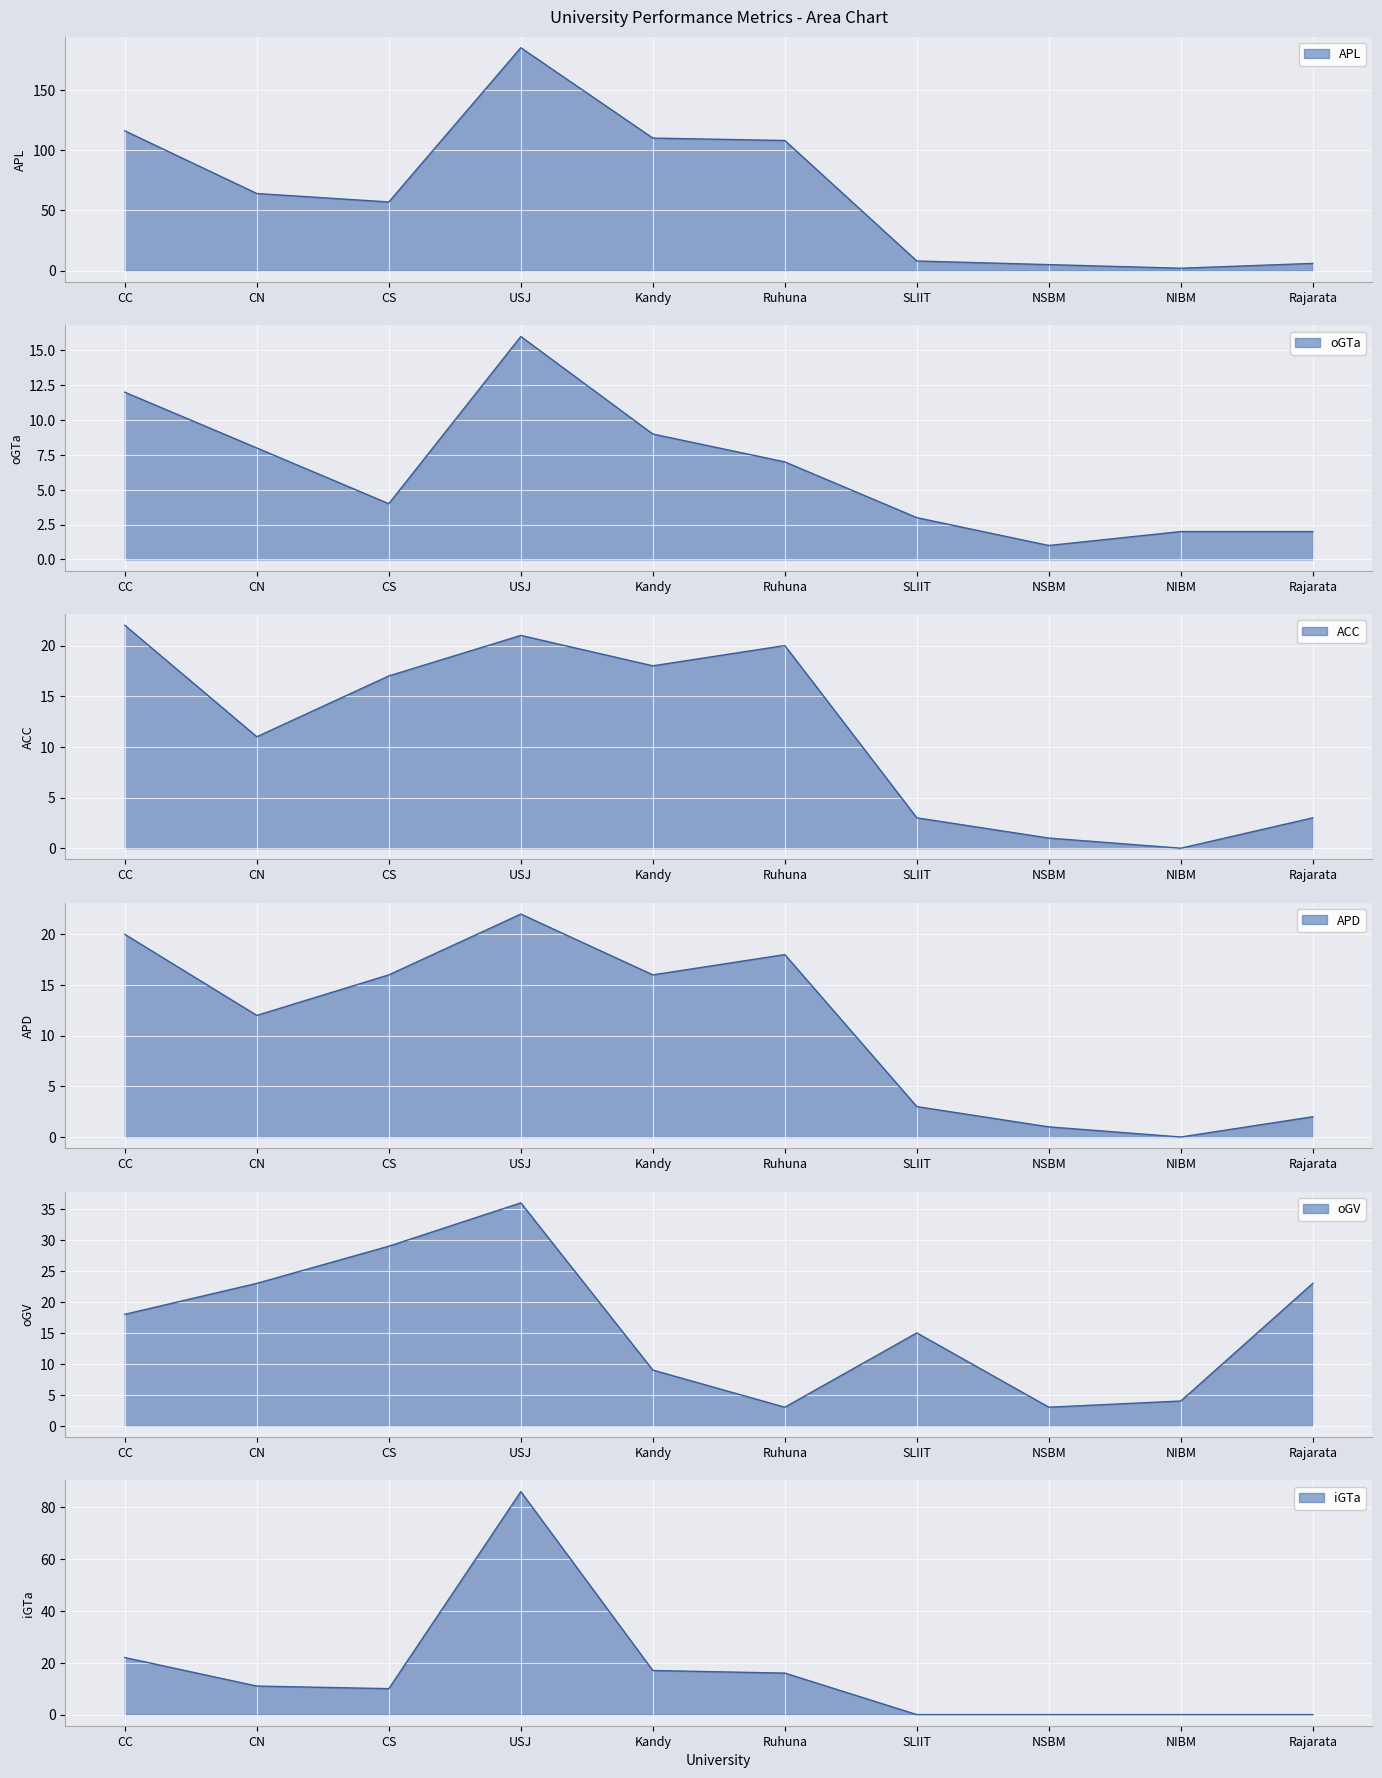

How many values in the iGTa series exceed 11?

4